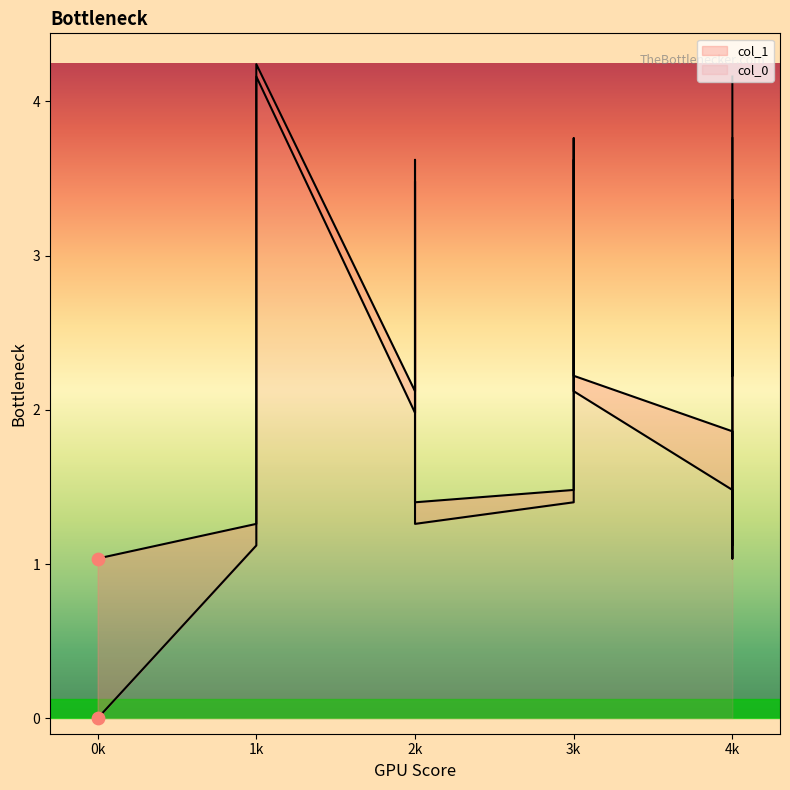

What is the total value across all series at 1?

2.4